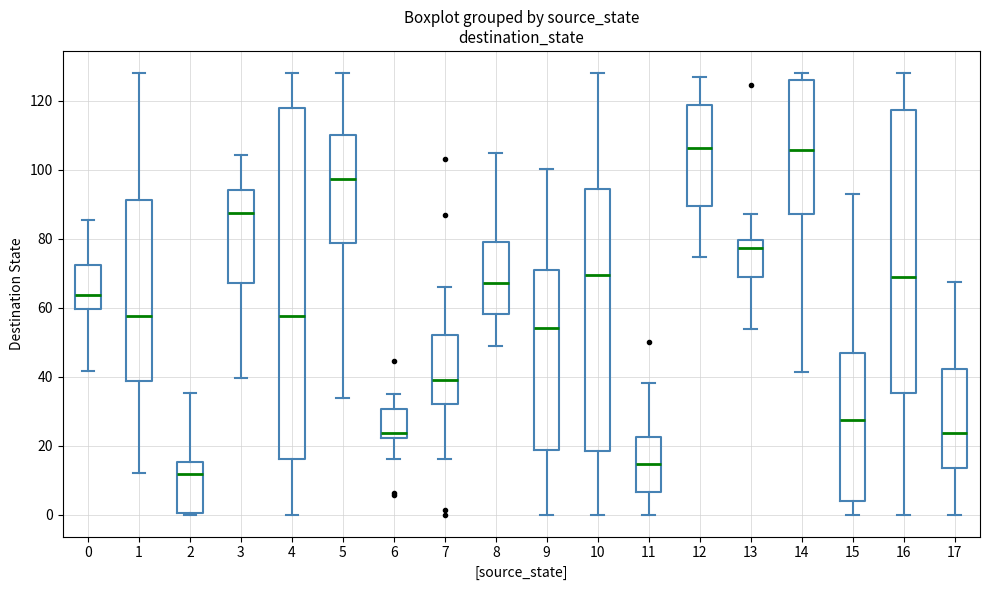

Comparing the boxes themselves (not the whiskers), which one is the tallest?

4